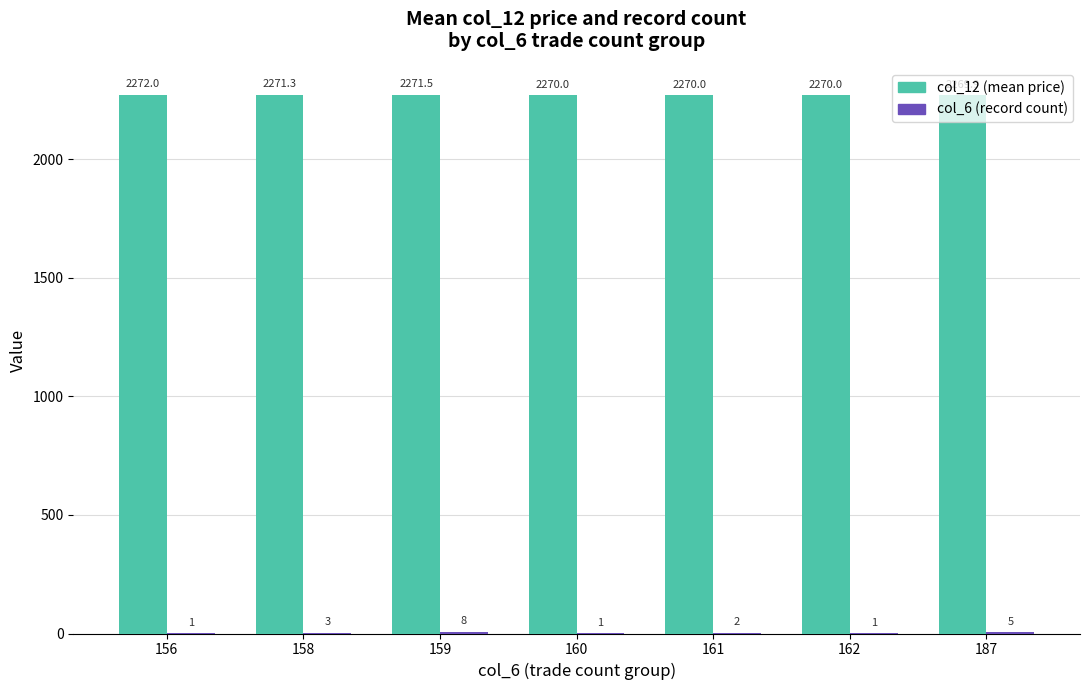

Read the col_12 (mean price) value at 156.

2272.0